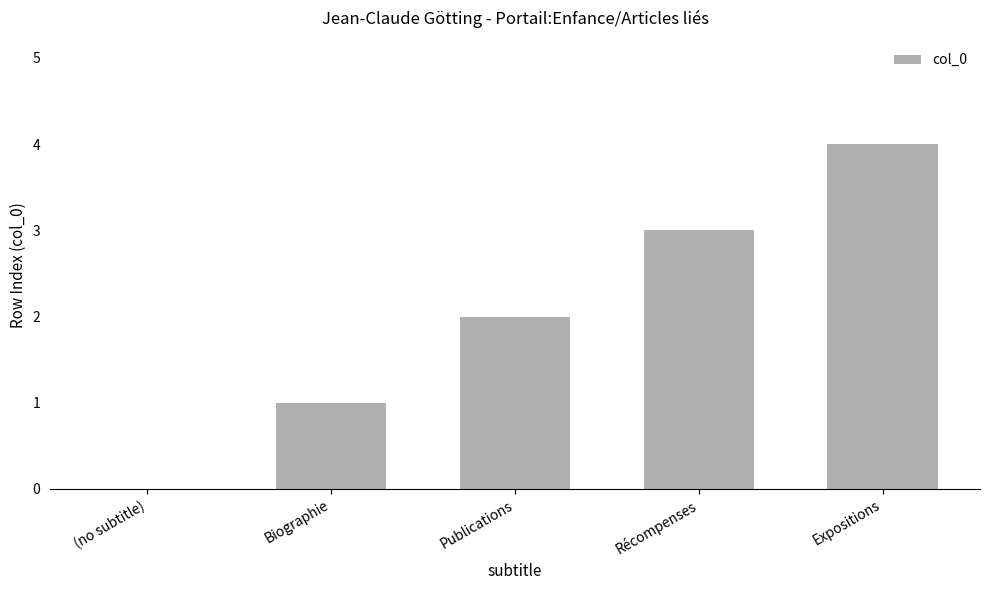

What is the change in value from (no subtitle) to Récompenses?

+3